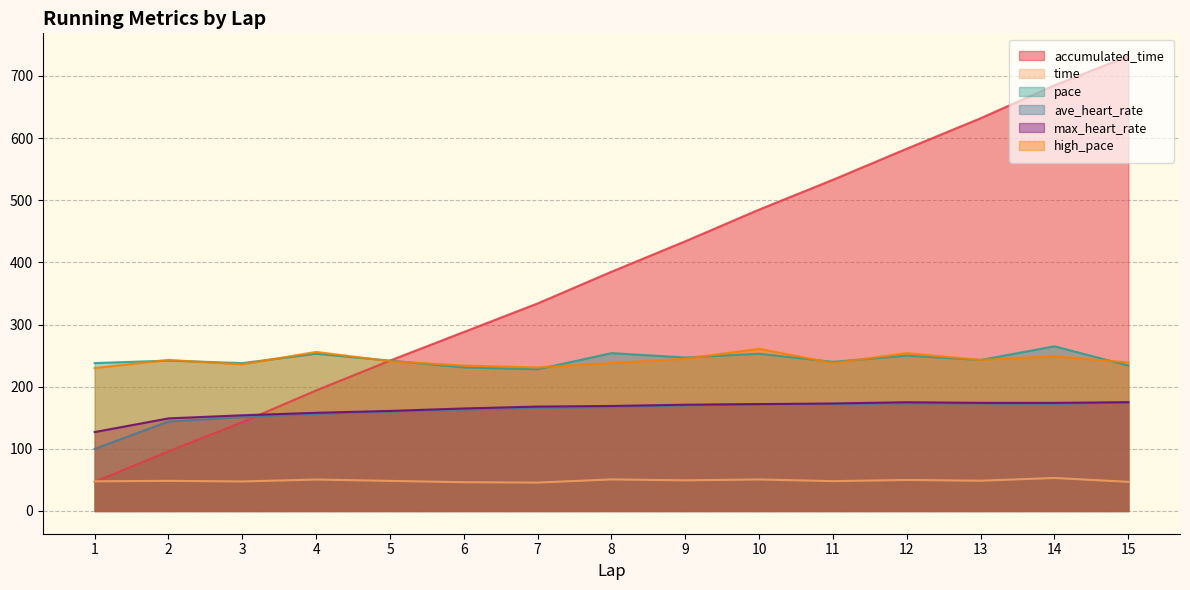

How many series are shown in this chart?

6